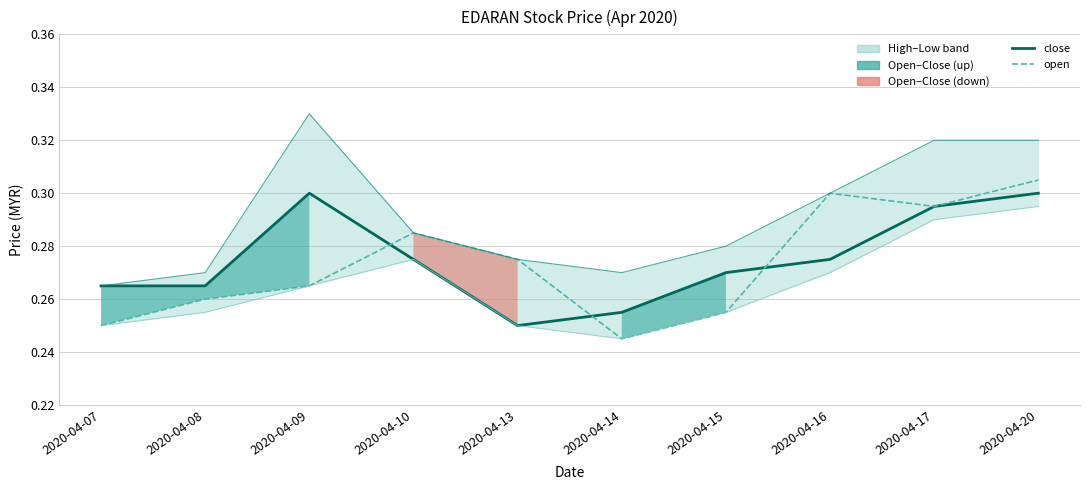

At which label is low closest to 0?

2020-04-14